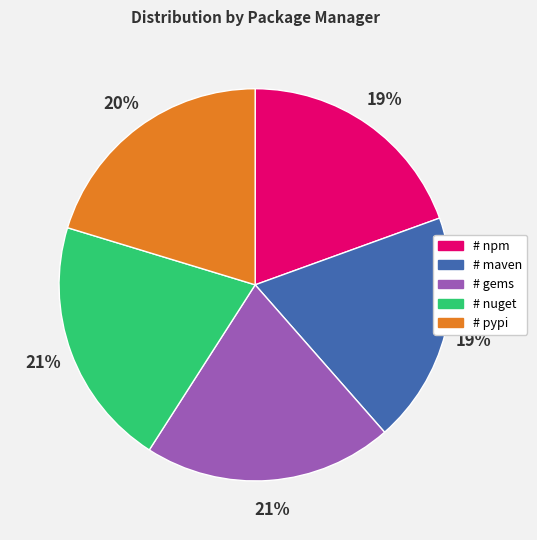

How many segments does this pie chart have?

5